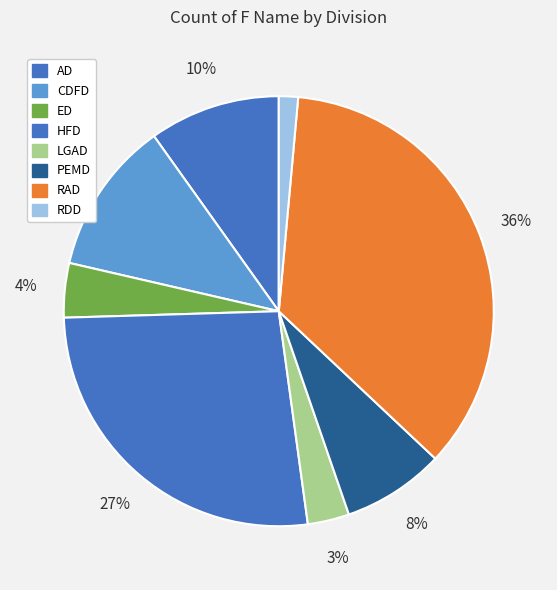

What is the smallest slice in the pie chart?

RDD